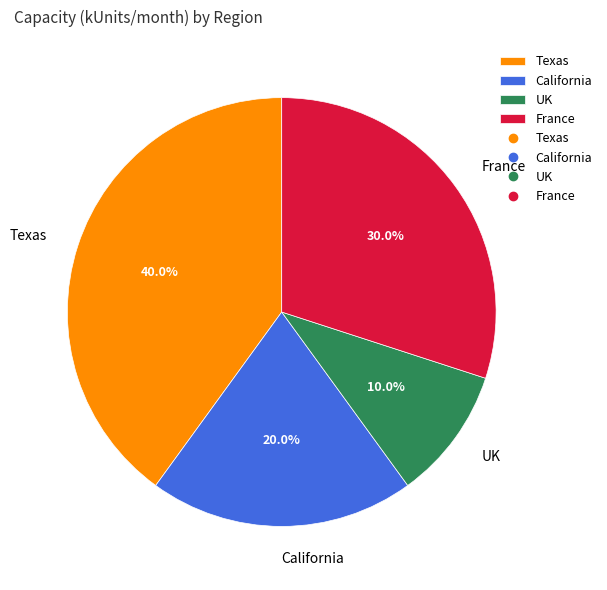

The France slice represents 30% of the pie. True or false?

True